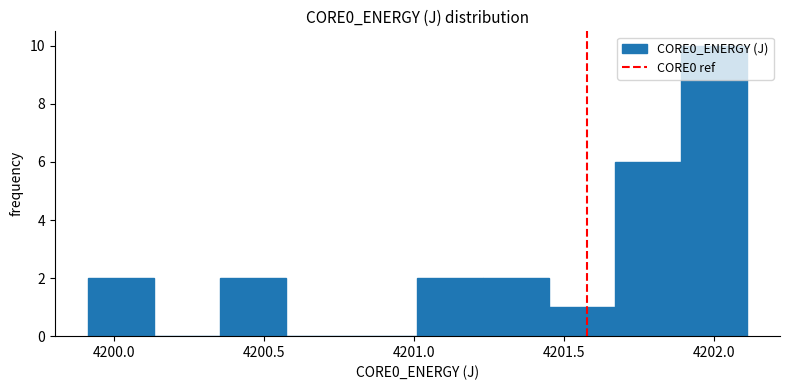

Reading left to right, transcribe this chart: for each bar, give the range it covers on the x-axis and its height. Neither the bar edges nor the heights are printed on the chart, so give them approximately, as read against the axes.

4199.90 to 4200.15: 2
4200.15 to 4200.35: 0
4200.35 to 4200.55: 2
4200.55 to 4200.80: 0
4200.80 to 4201.00: 0
4201.00 to 4201.25: 2
4201.25 to 4201.45: 2
4201.45 to 4201.65: 1
4201.65 to 4201.90: 6
4201.90 to 4202.10: 10